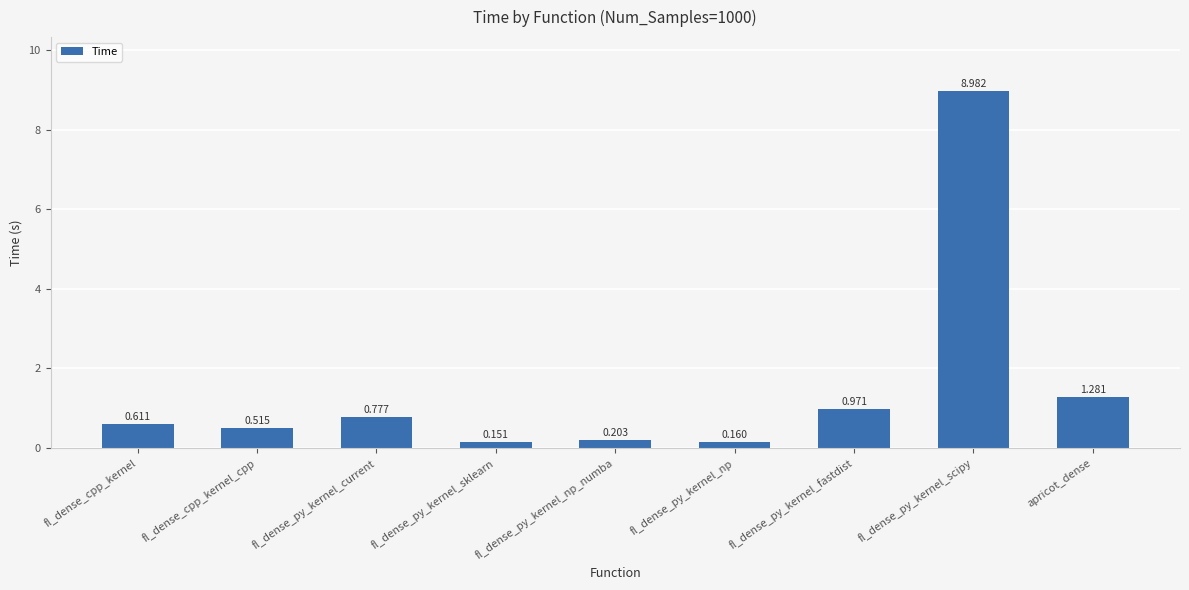

What is the label of the 5th bar from the left?

fl_dense_py_kernel_np_numba